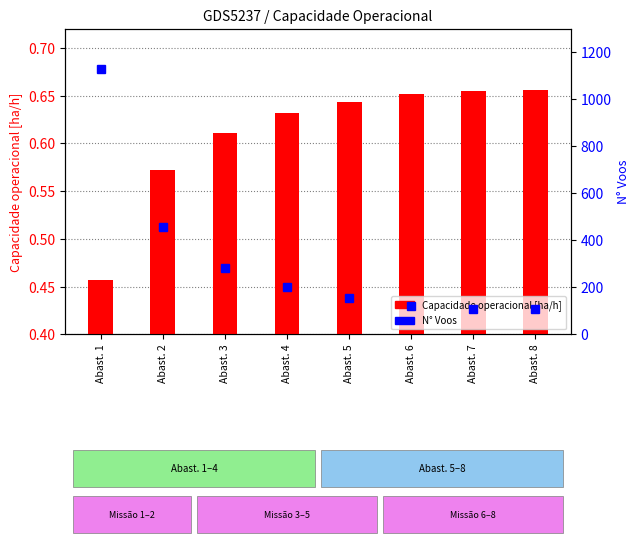

Count the Capacidade operacional [ha/h] values in the range 0 to 1.

8